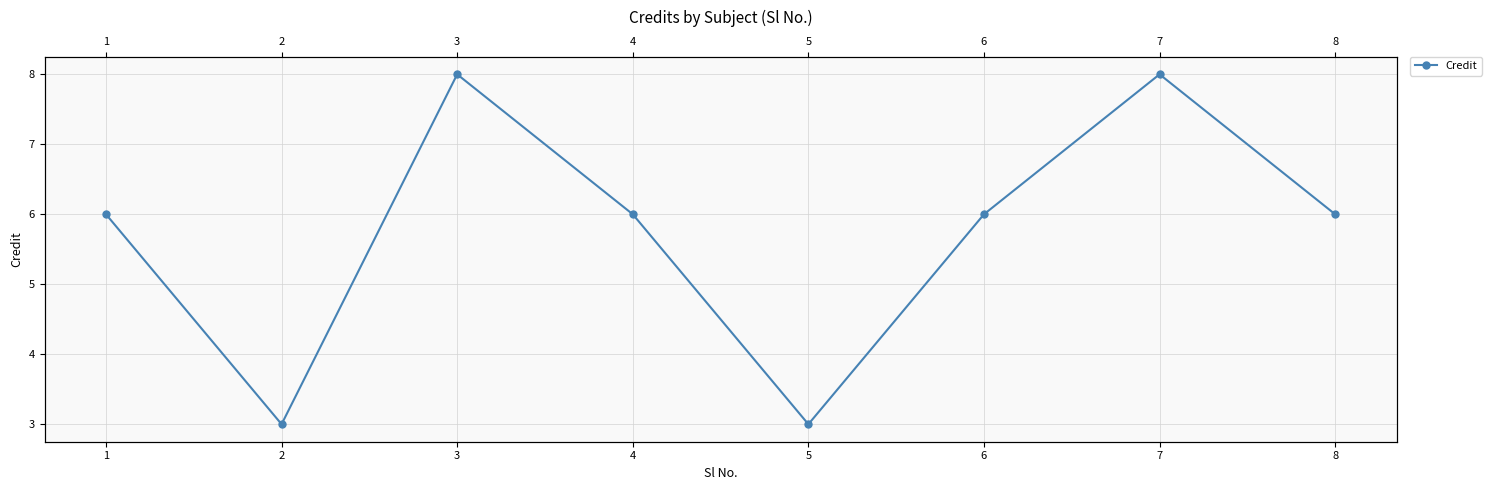

Reading left to right, what are all the values shown in this chart?

1=6	2=3	3=8	4=6	5=3	6=6	7=8	8=6